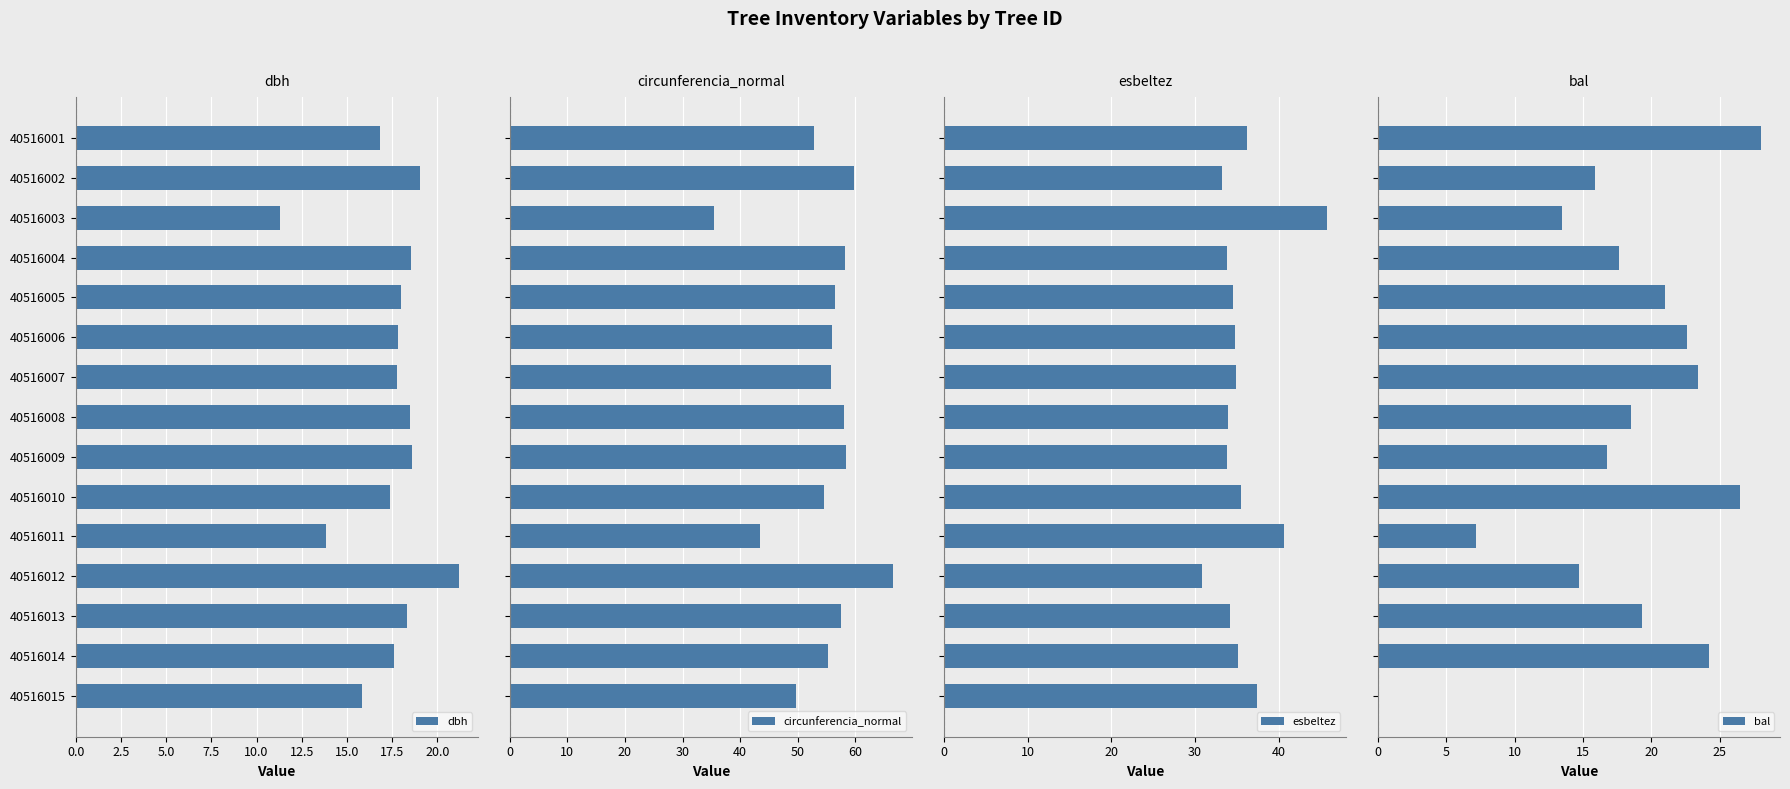

Which series has the largest total across all categories?

circunferencia_normal